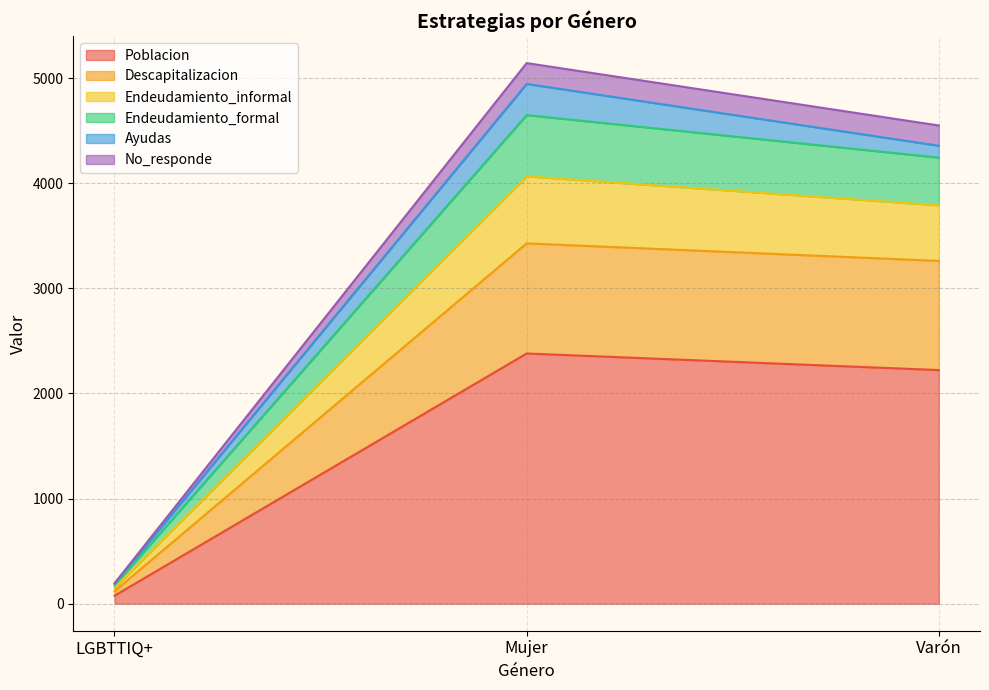

What is the total value across all series at Varón?

4549.5